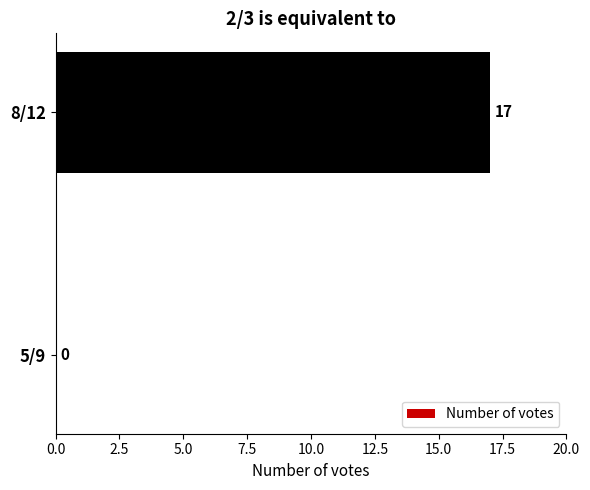

At which label is the value closest to 8?

5/9